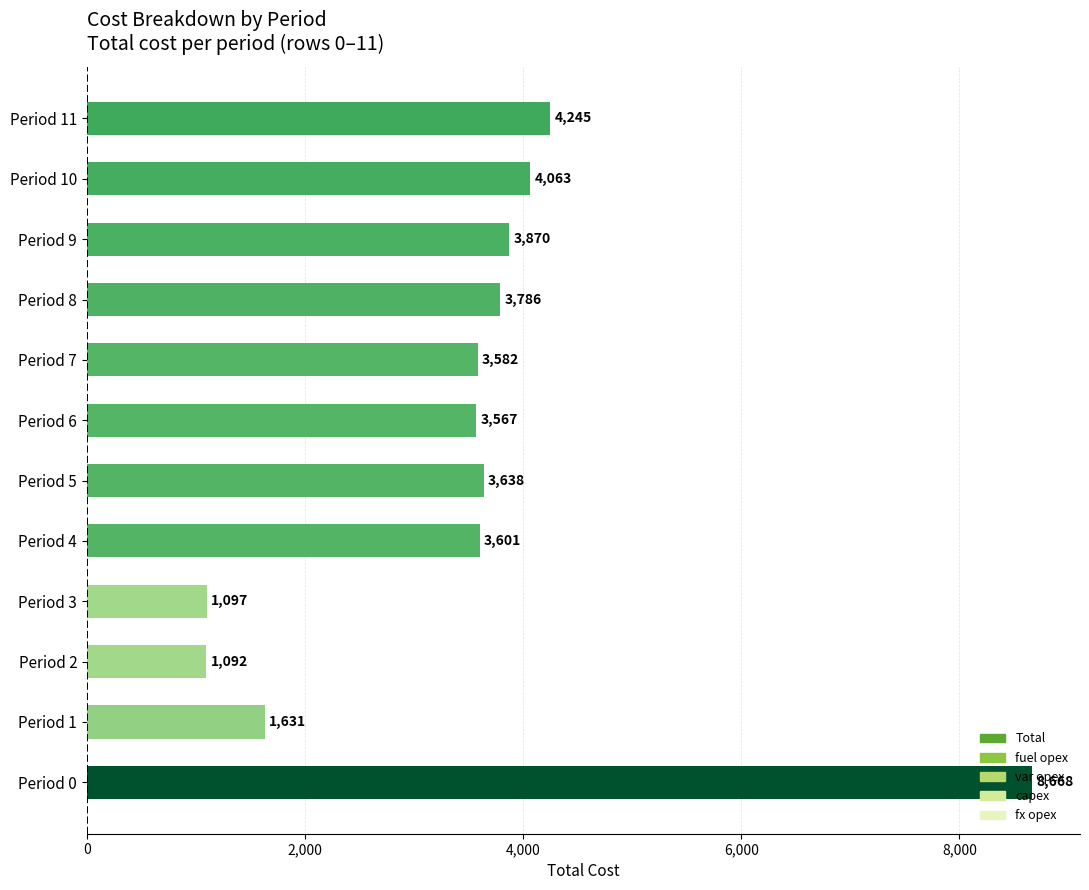

What is the difference between the second highest and minimum values?

3153